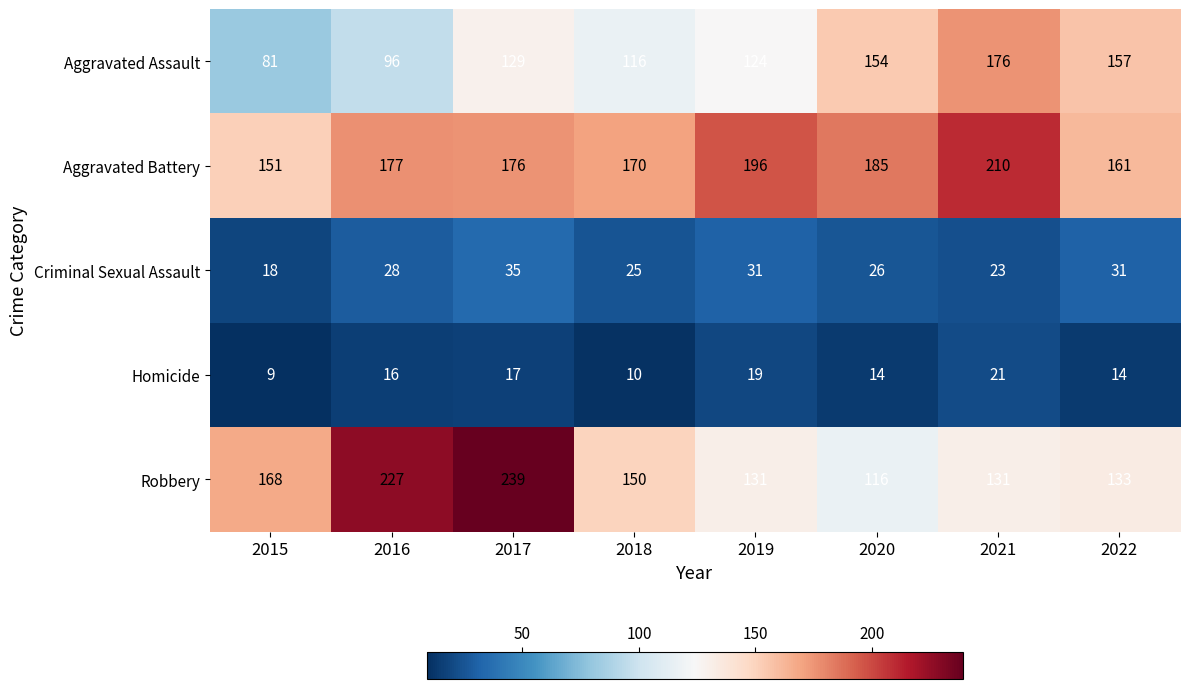

How many series are shown in this chart?

5